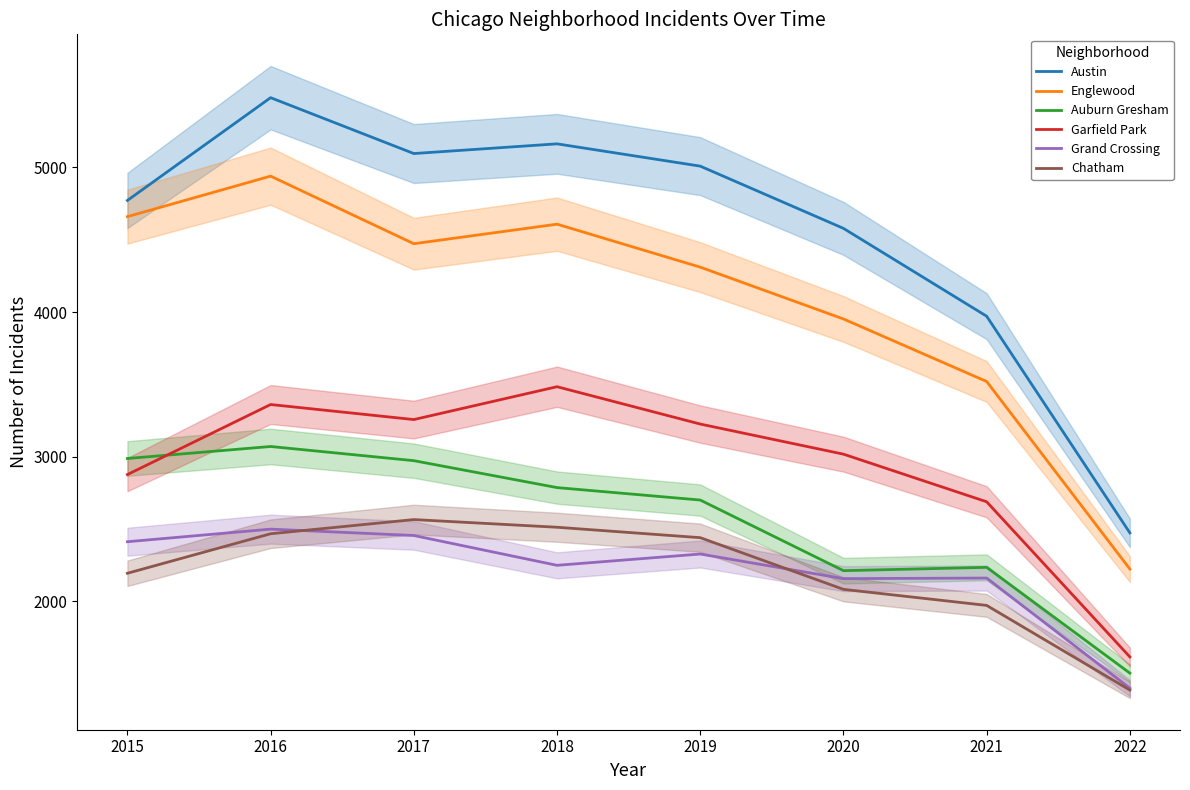

Which label corresponds to the largest value in the chart?

2016